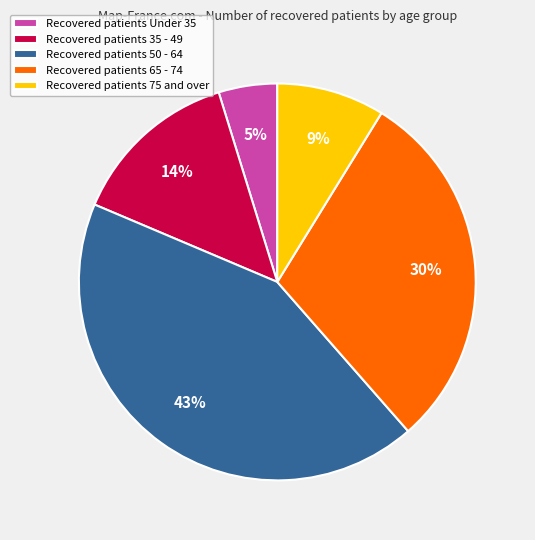

Between Recovered patients 65 - 74 and Recovered patients Under 35, which is larger?

Recovered patients 65 - 74